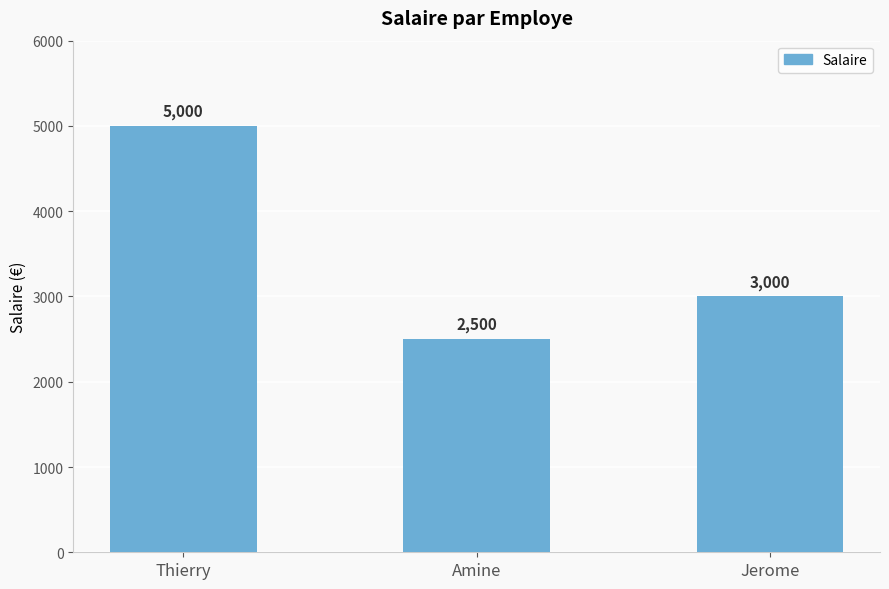

What is the greatest value displayed?

5000